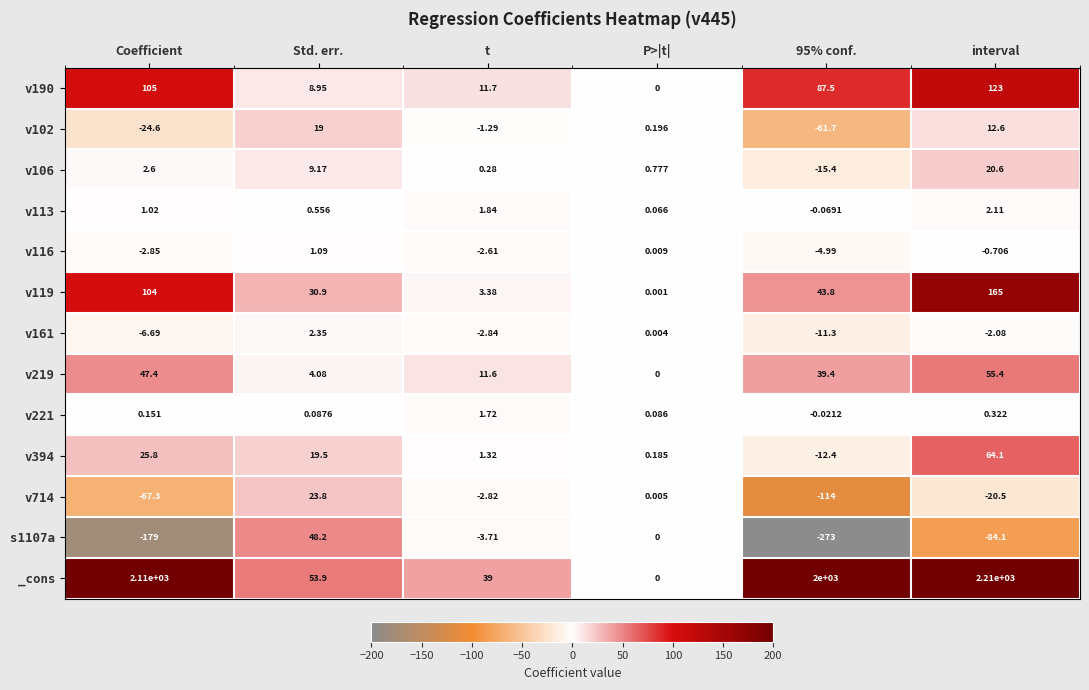

At which category is the sum across all series the highest?

interval